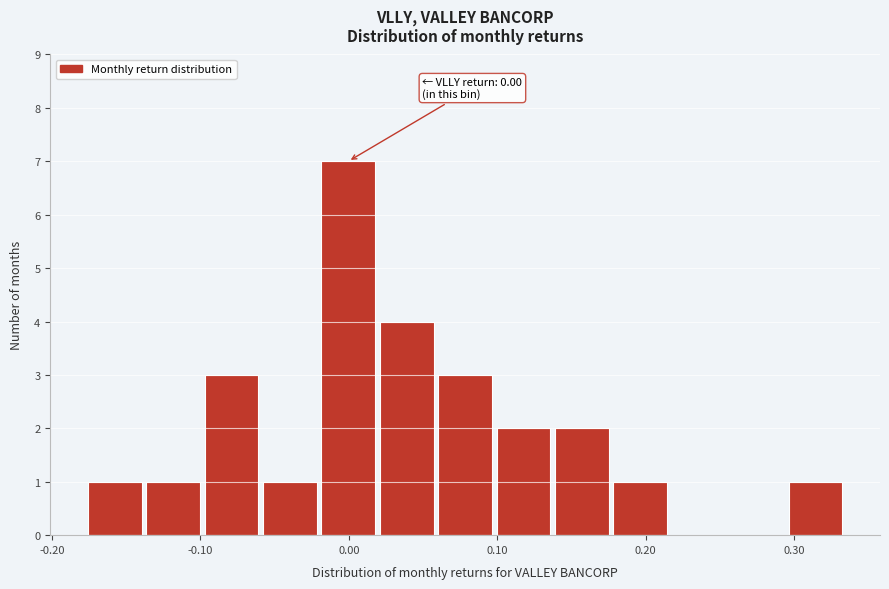

Around what value on the x-axis is the tallest bar? Give the approximate position of its centre, as read against the axis.

0.00